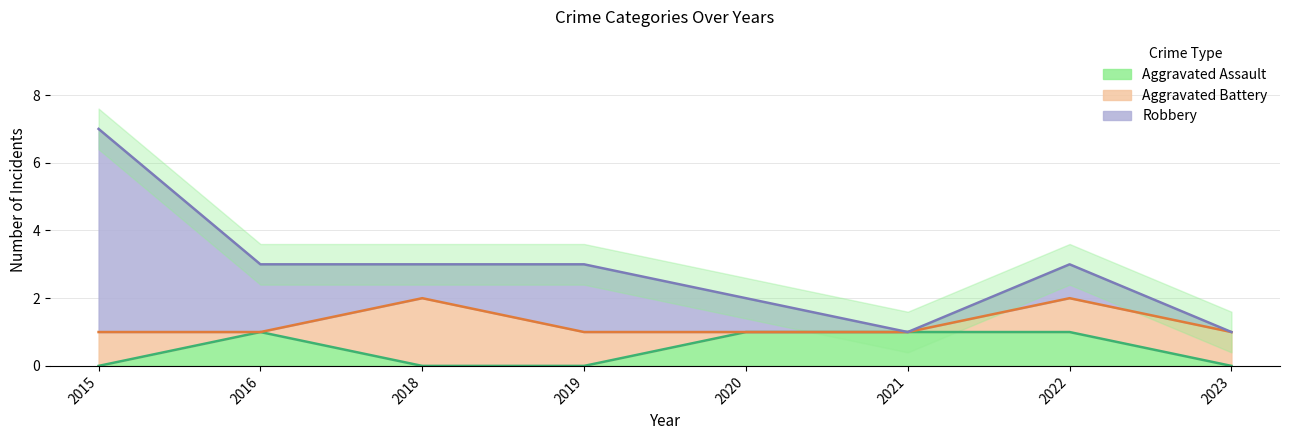

The Aggravated Assault series shows 0 at 2023. True or false?

True